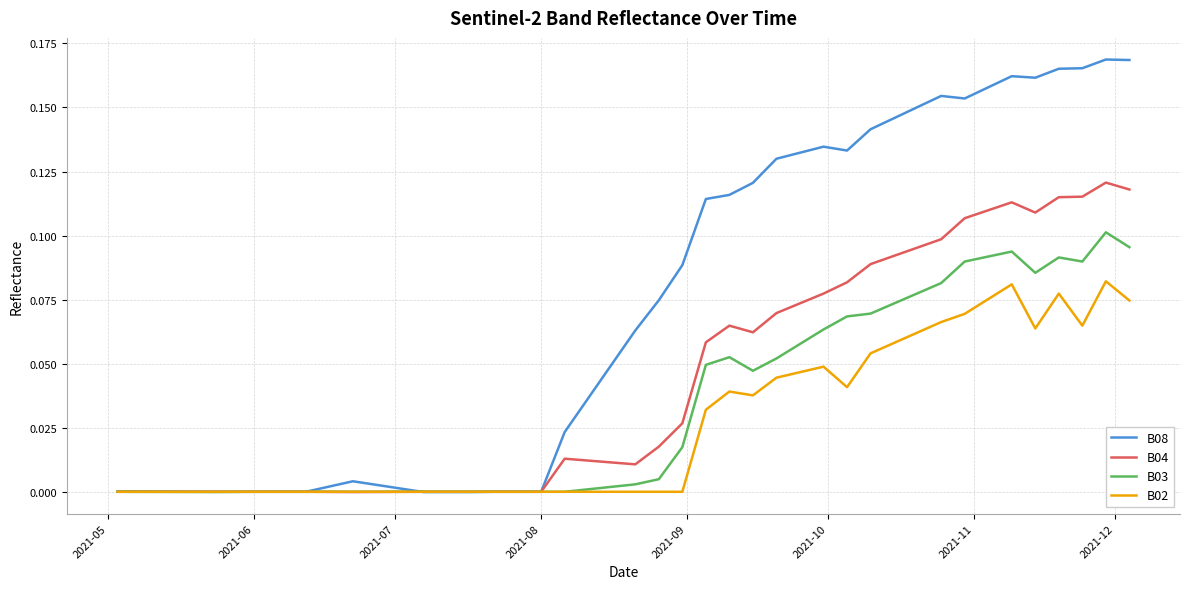

List the series in order of their overall mean, highest first.

B08, B04, B03, B02